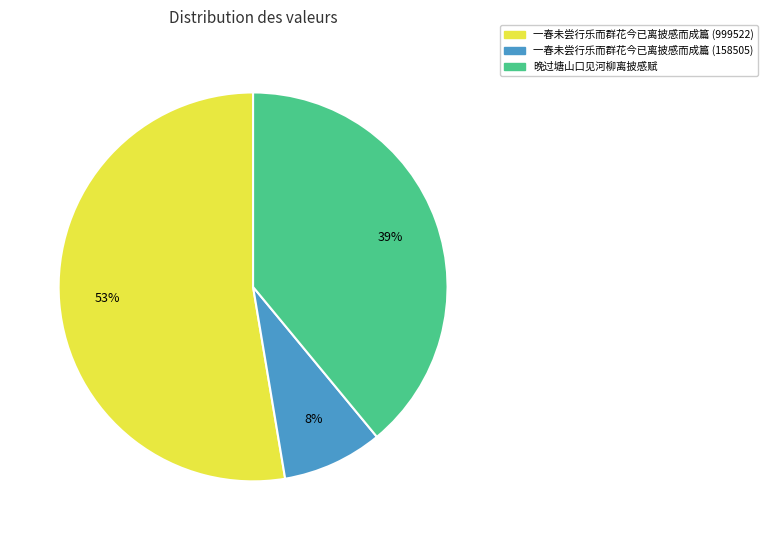

The 一春未尝行乐而群花今已离披感而成篇 (158505) slice represents 1% of the pie. True or false?

False